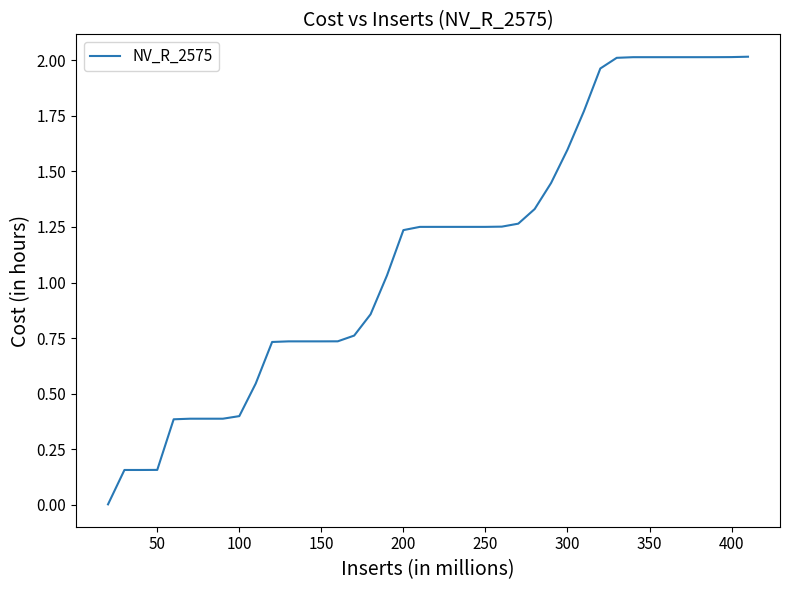

How many lines are shown in the chart?

1